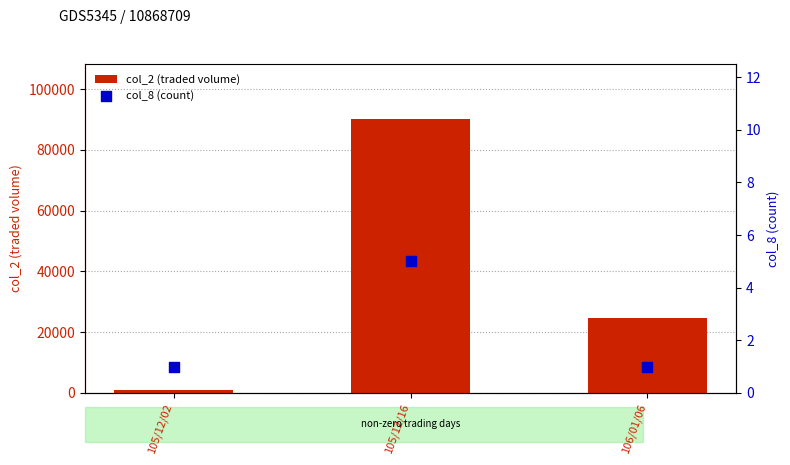

Which series has the largest total across all categories?

col_2 (traded volume)